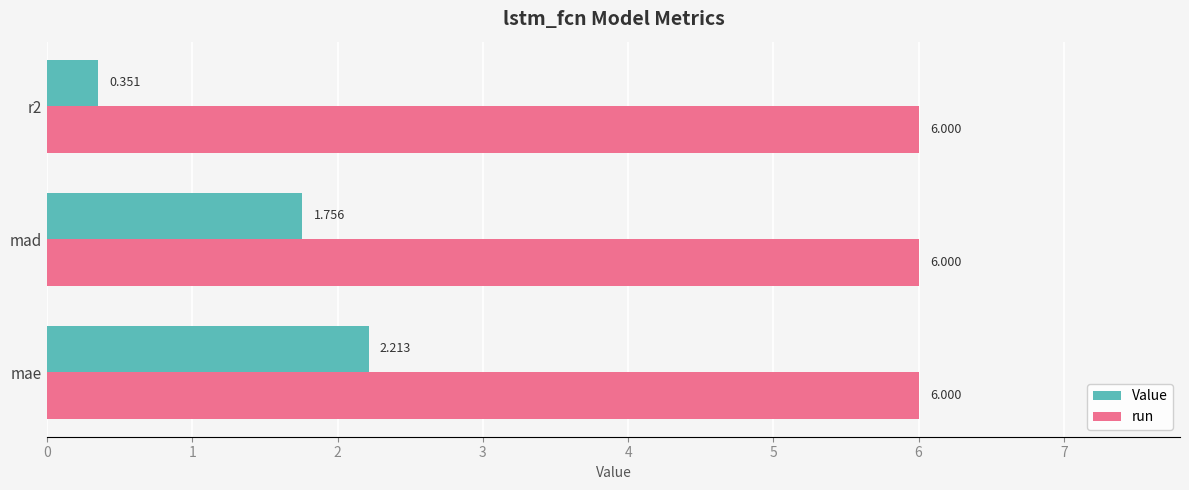

Which series has the largest range (max minus min)?

Value